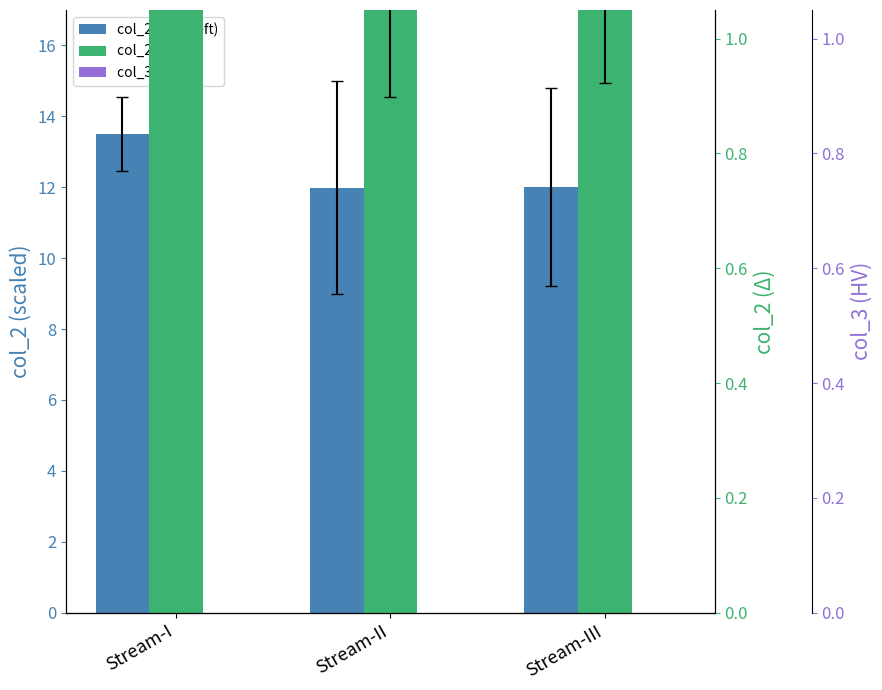

What is the total value across all series at Stream-III?

14.0